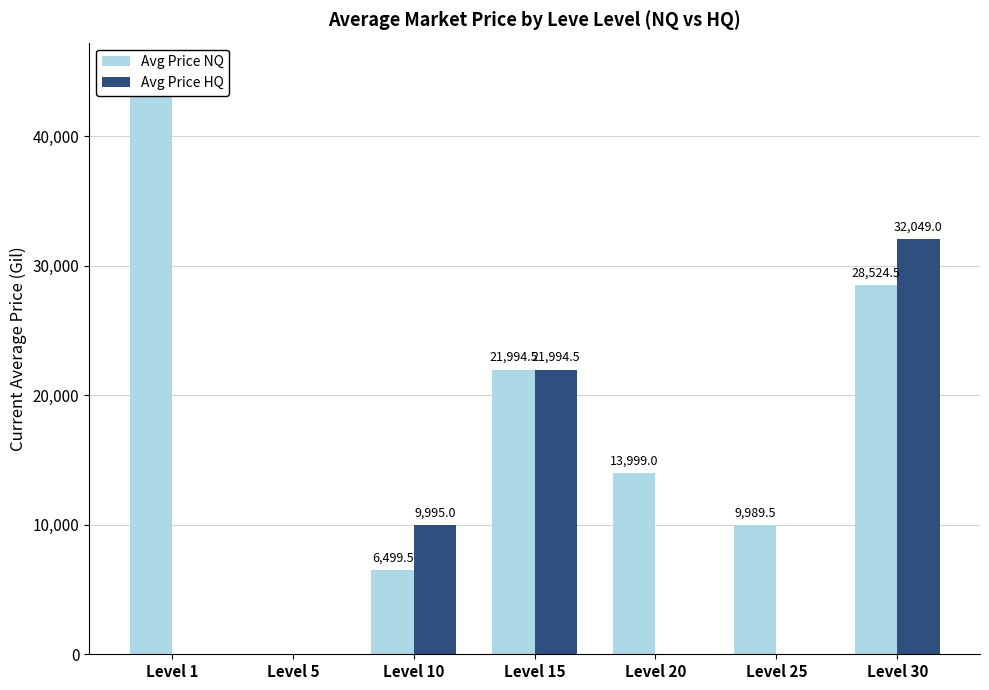

What is the average value of the Avg Price NQ series?

18001.0